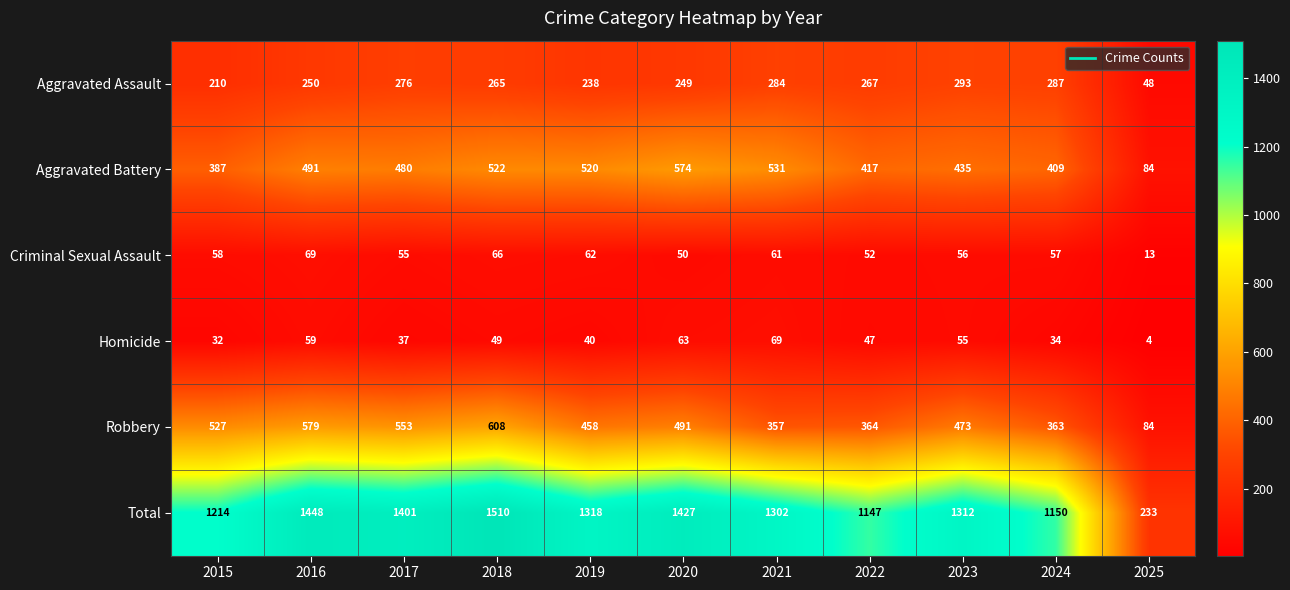

Which series has the largest total across all categories?

Total